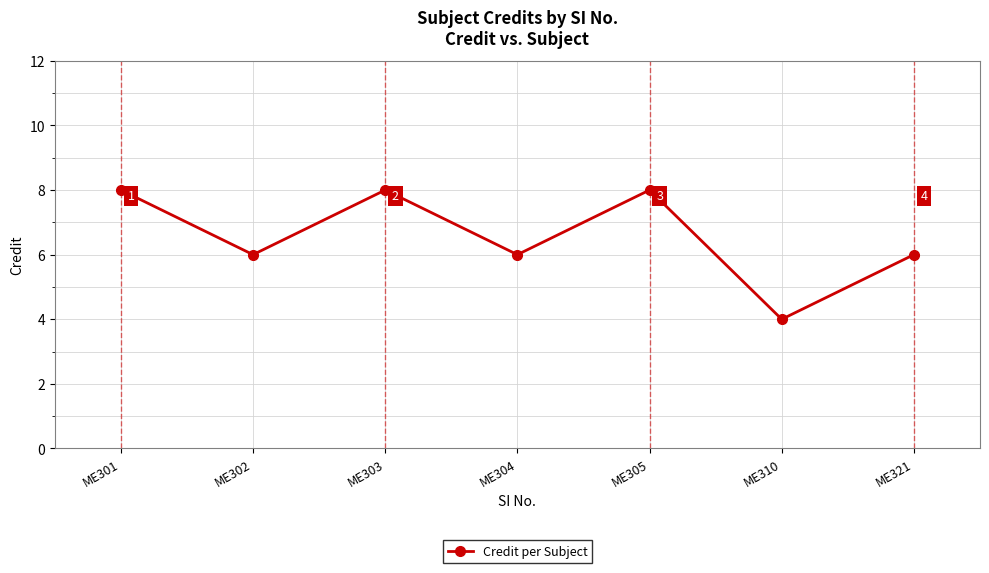

How many points are higher than both their immediate neighbors (excluding endpoints)?

2